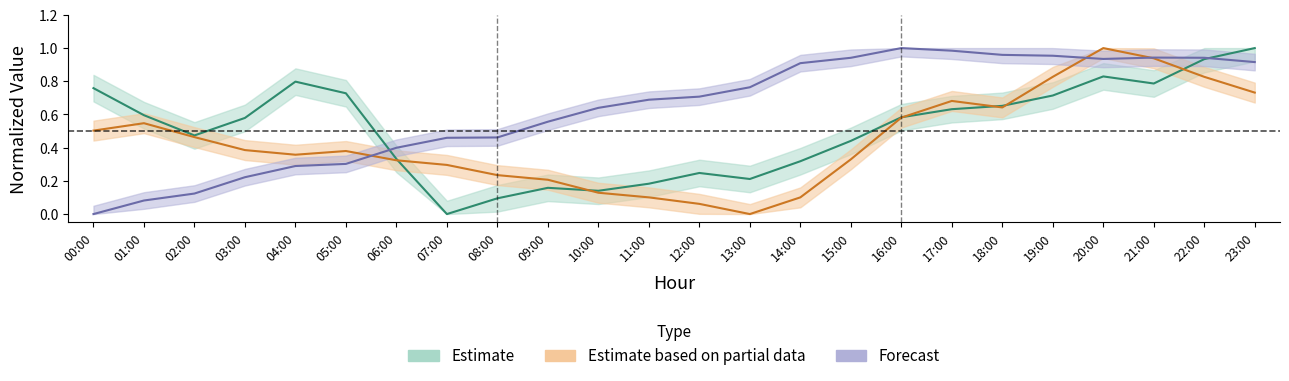

Is it true that ATT8_center equals 0.9 at 16:00?

False